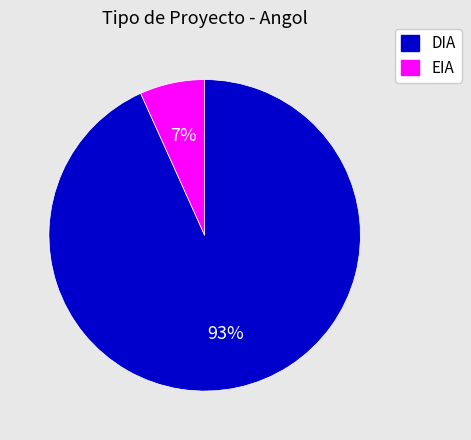

Rank the categories by value from highest to lowest.

DIA, EIA